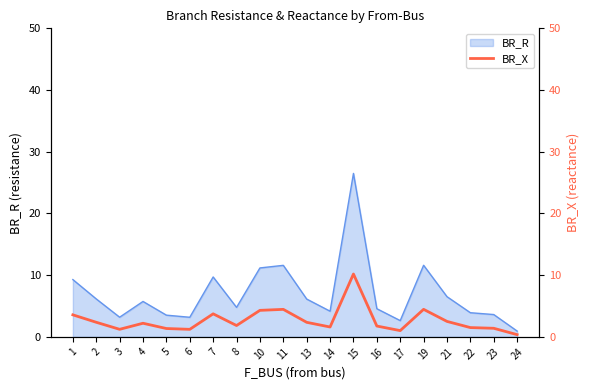

Rank the categories by value from highest to lowest.

15, 19, 11, 10, 7, 1, 21, 2, 13, 4, 8, 16, 14, 22, 23, 5, 3, 6, 17, 24